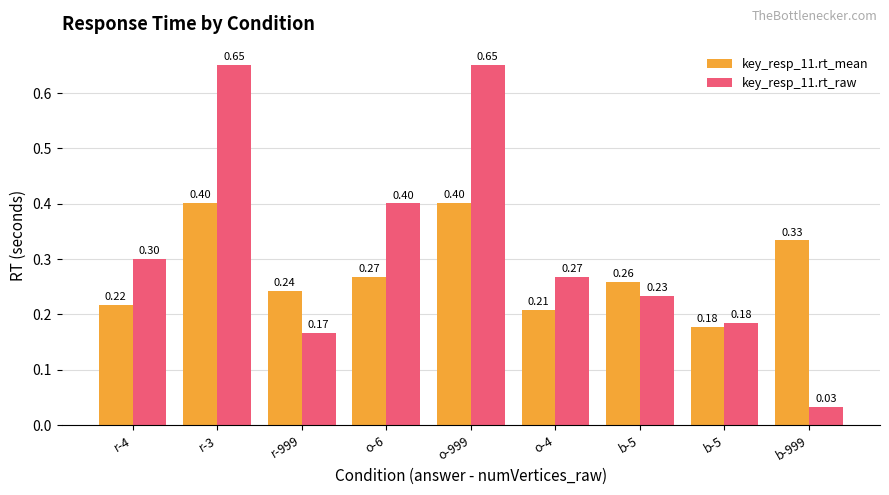

Between b-5 and b-999, which series saw the biggest shift?

key_resp_11.rt_raw